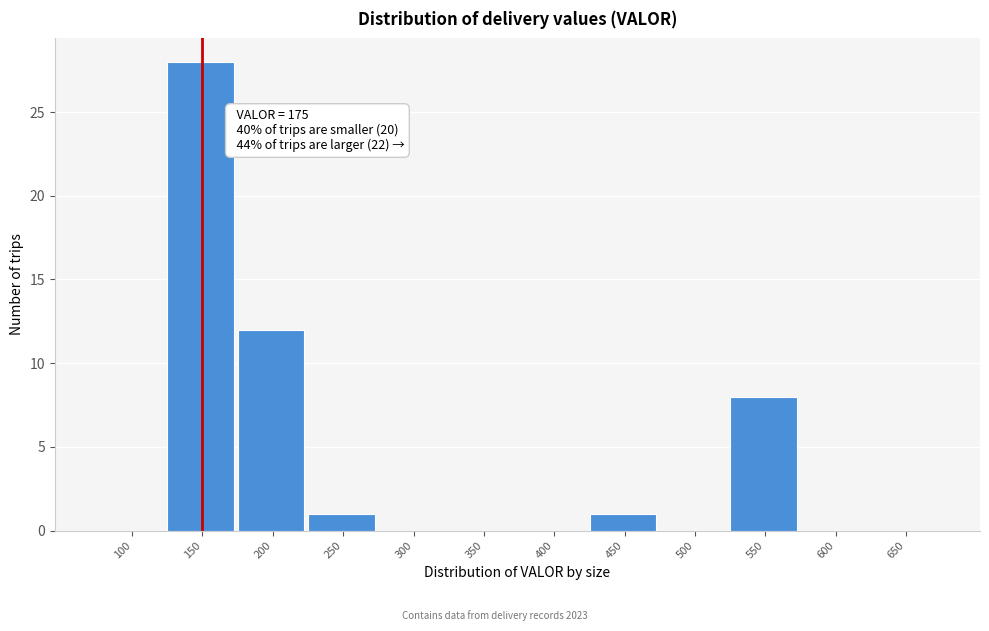

Reading left to right, transcribe all the data shown in this chart.

100=0	150=28	200=12	250=1	300=0	350=0	400=0	450=1	500=0	550=8	600=0	650=0